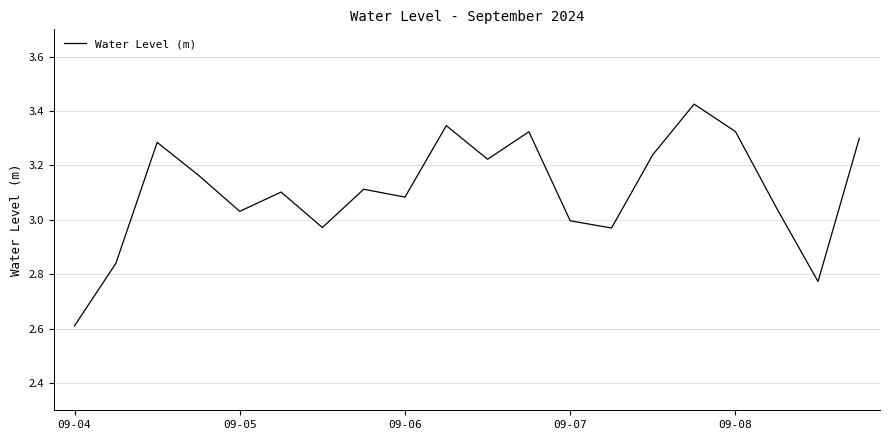

What is the smallest value displayed?

2.6